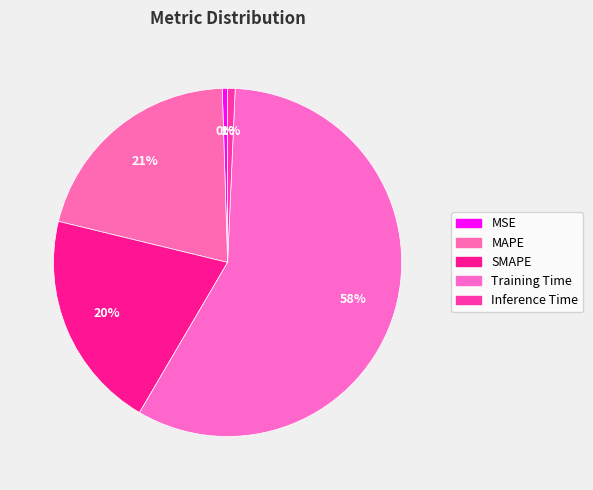

Which category has the smallest portion of the pie?

MSE